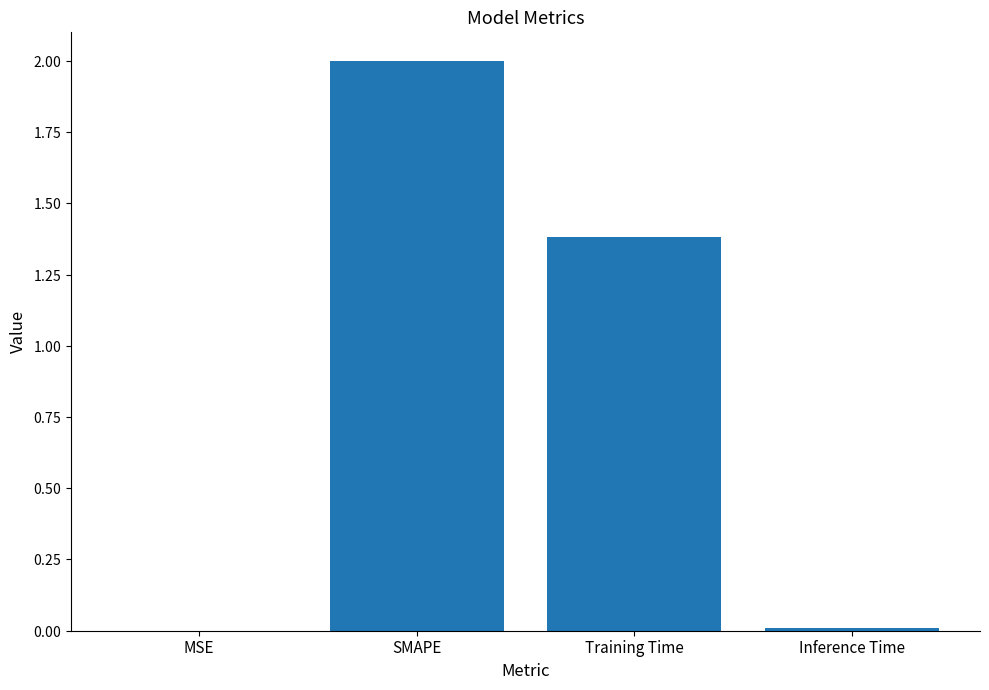

Reading right to left, list all the values displayed in this chart.

0.0	1.4	2.0	0.0